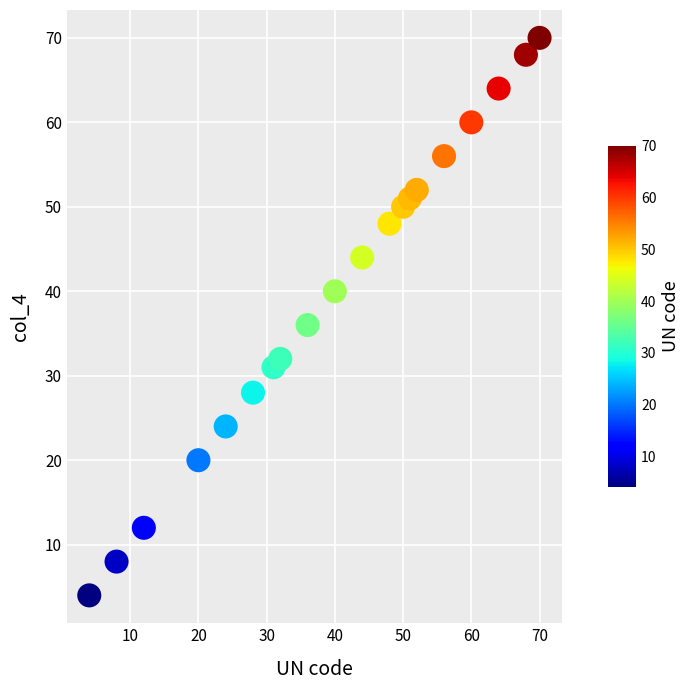

What Y value in the scatter plot is closest to 37?

36